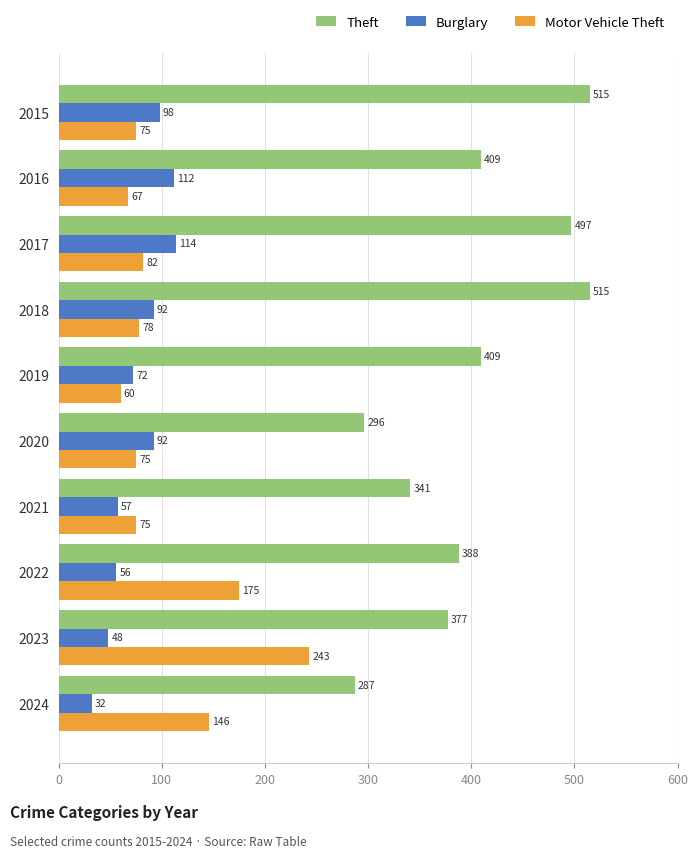

What is the difference between the Theft values at 2023 and 2021?

36